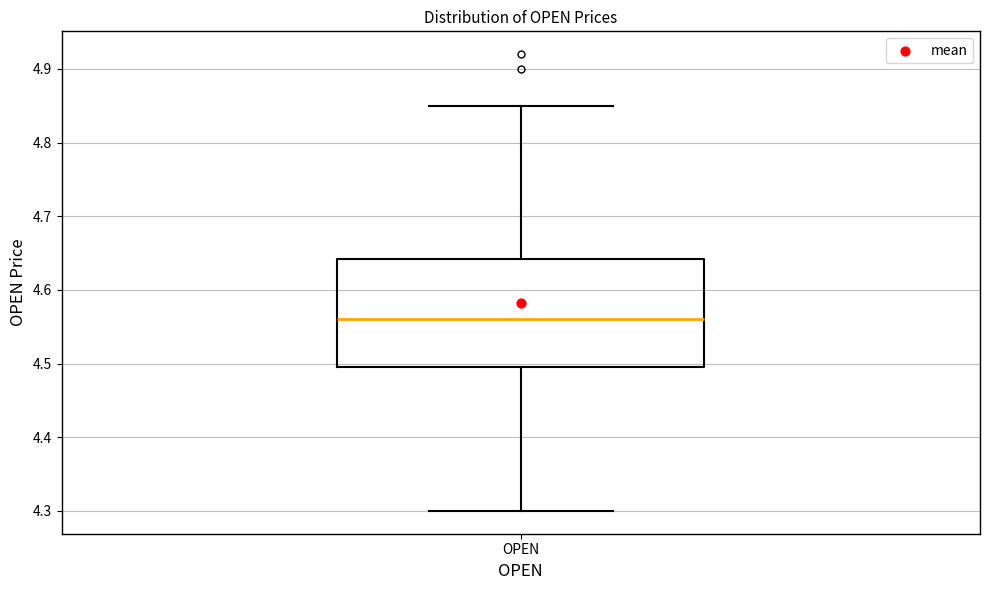

Read this box plot against the y-axis: the position of the median line, the range covered by the box, and the ends of both whiskers. The values are not printed on the chart, so give them approximately, as read against the axis.

median 4.56, box 4.50 to 4.64, whiskers 4.30 to 4.85